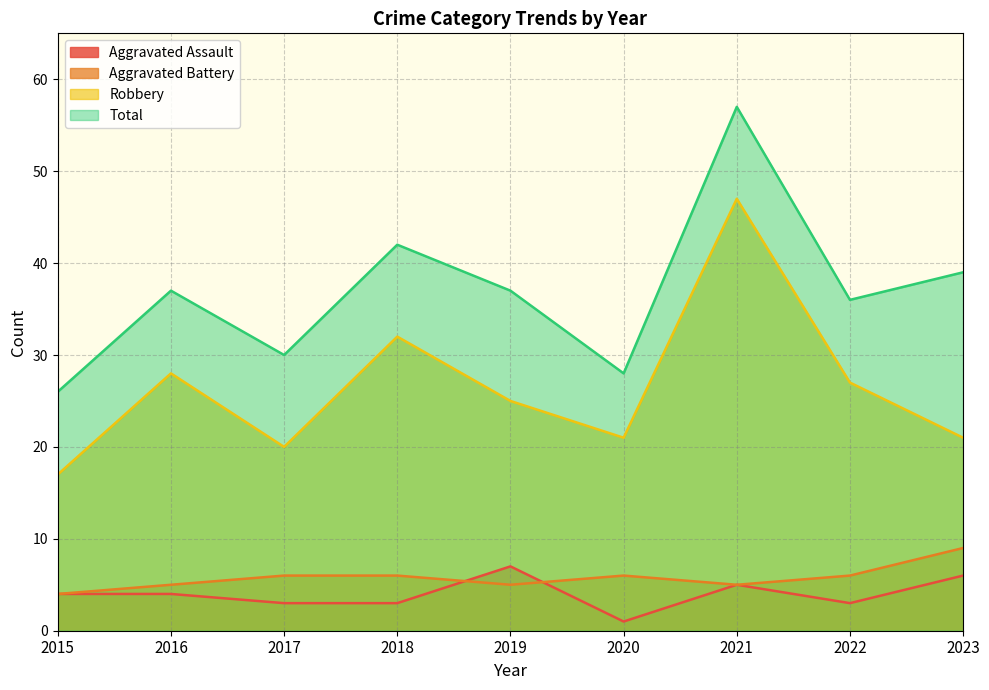

Is it true that Aggravated Assault equals 1 at 2020?

True